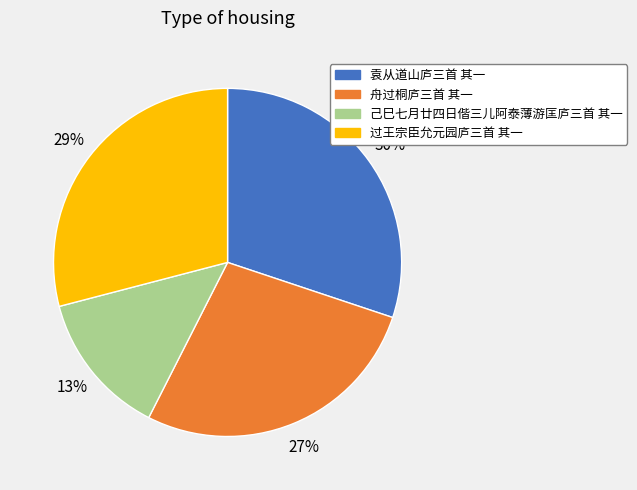

How many segments does this pie chart have?

4